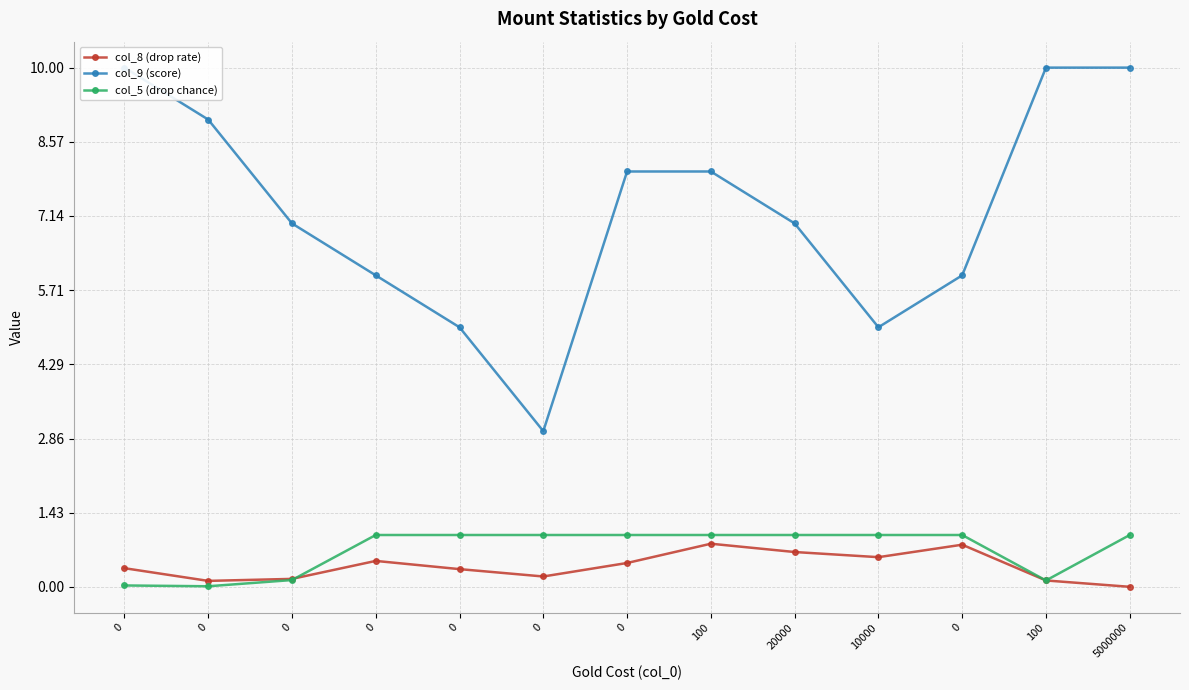

True or false: col_9 (score) and col_5 (drop chance) cross at least once.

False